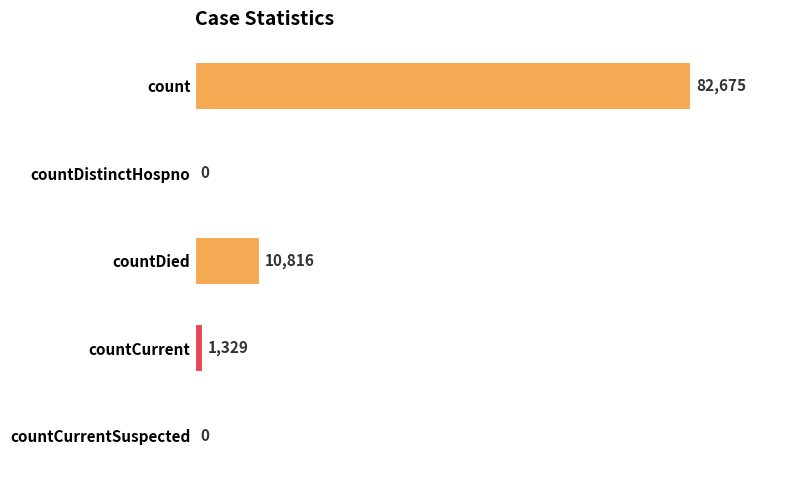

What is the change in value from count to countCurrent?

-81346